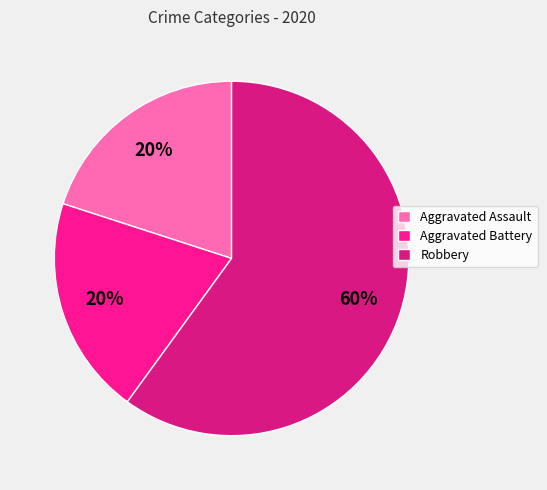

What is the largest slice in the pie chart?

Robbery